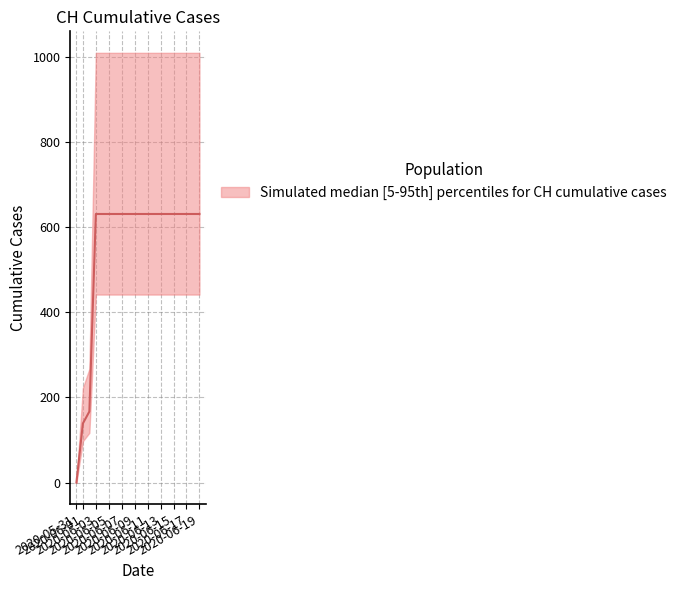

Count the number of categories in the chart.

20